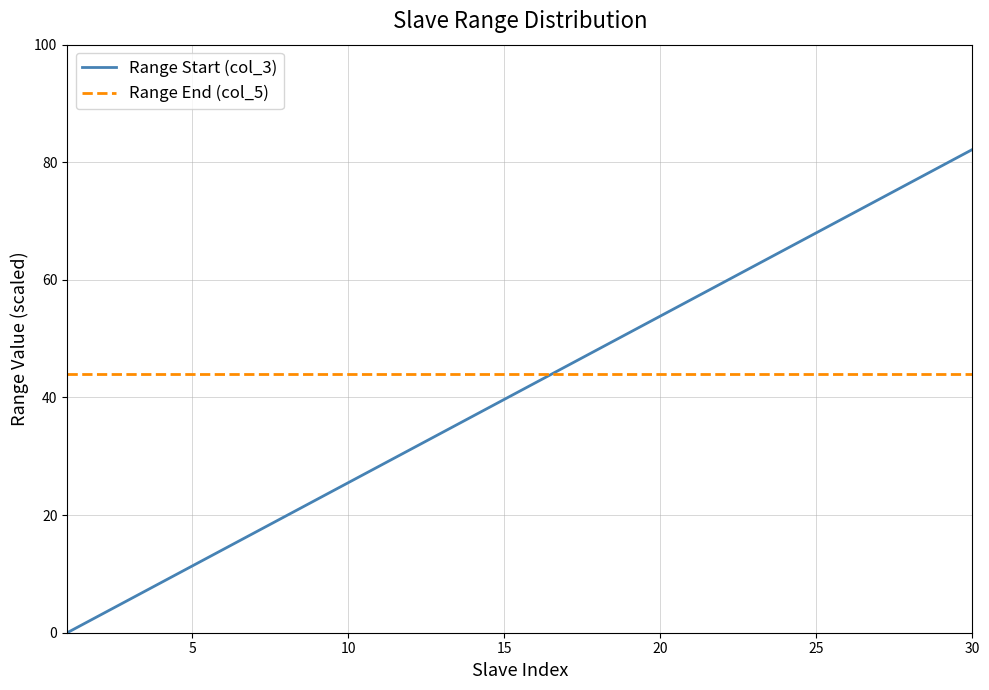

Reading left to right, list all the values displayed in this chart.

Range Start (col_3): 0.0	2.8	5.7	8.5	11.3	14.2	17.0	19.8	22.7	25.5	28.3	31.2	34.0	36.8	39.7	42.5	45.3	48.2	51.0	53.8	56.7	59.5	62.3	65.2	68.0	70.8	73.7	76.5	79.3	82.2
Range End (col_5): 43.9	43.9	43.9	43.9	43.9	43.9	43.9	43.9	43.9	43.9	43.9	43.9	43.9	43.9	43.9	43.9	43.9	43.9	43.9	43.9	43.9	43.9	43.9	43.9	43.9	43.9	43.9	43.9	43.9	43.9